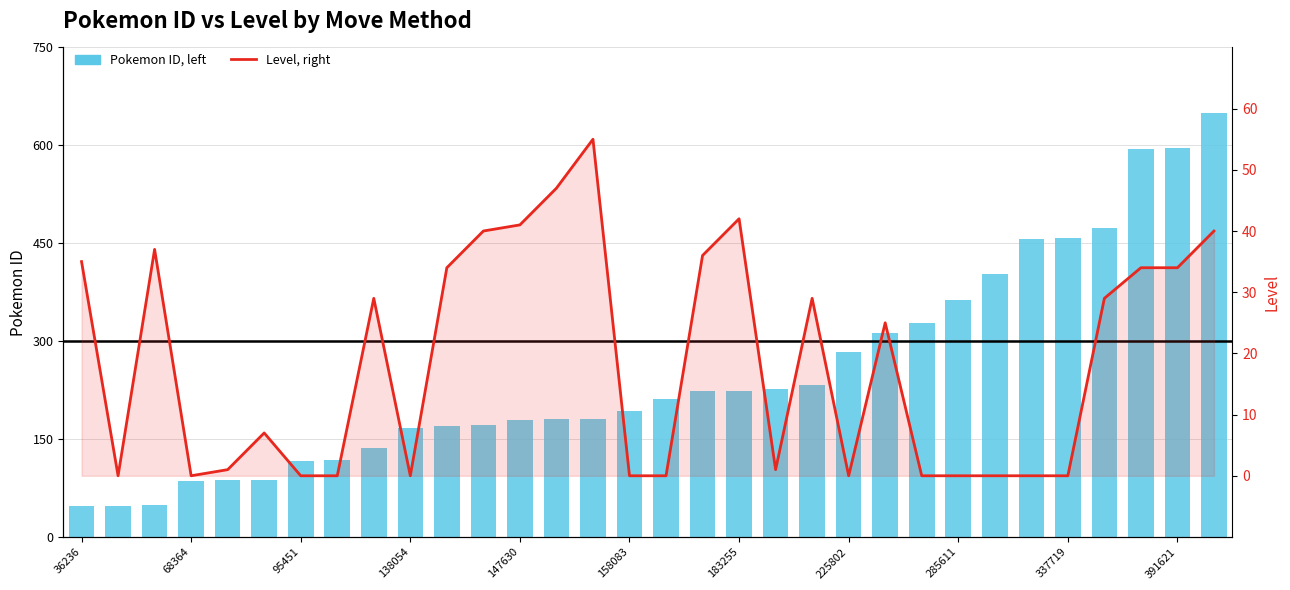

What is the total value across all series at 23?

328